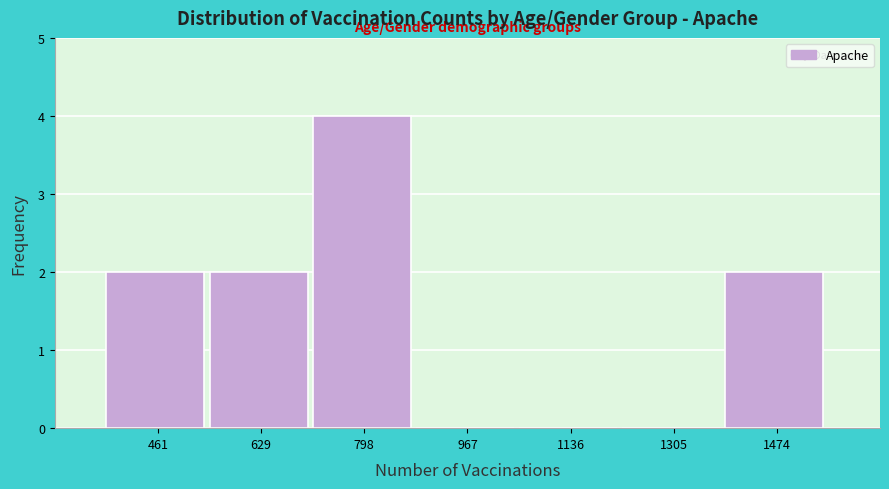

The value at 798 is 6. True or false?

False